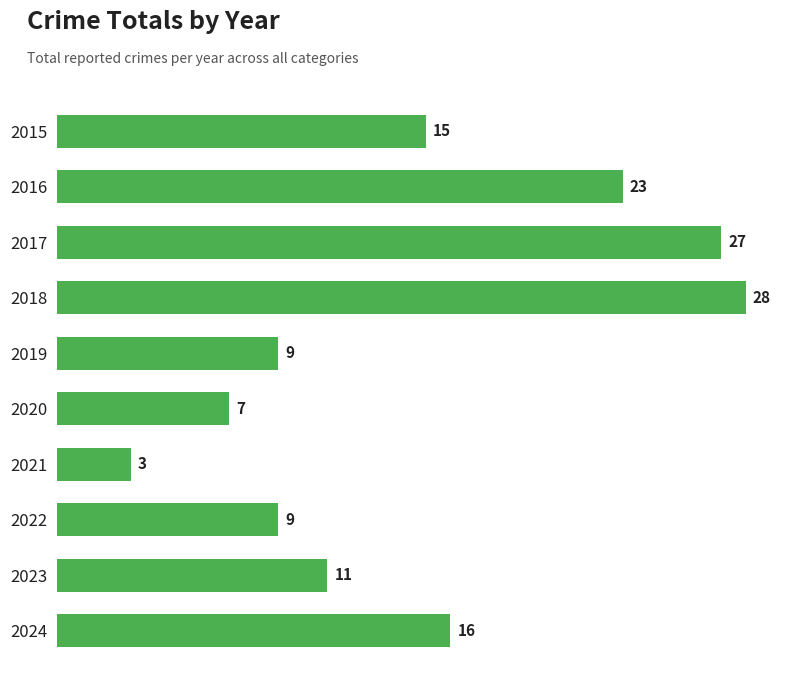

The value at 2015 is 15. True or false?

True